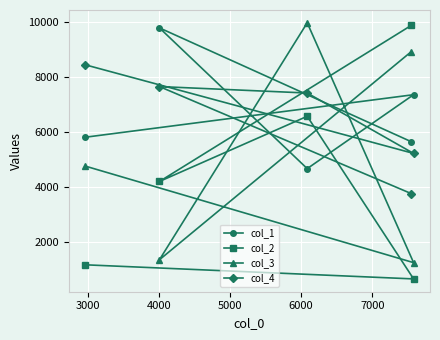

What is the minimum value for col_4?

3752